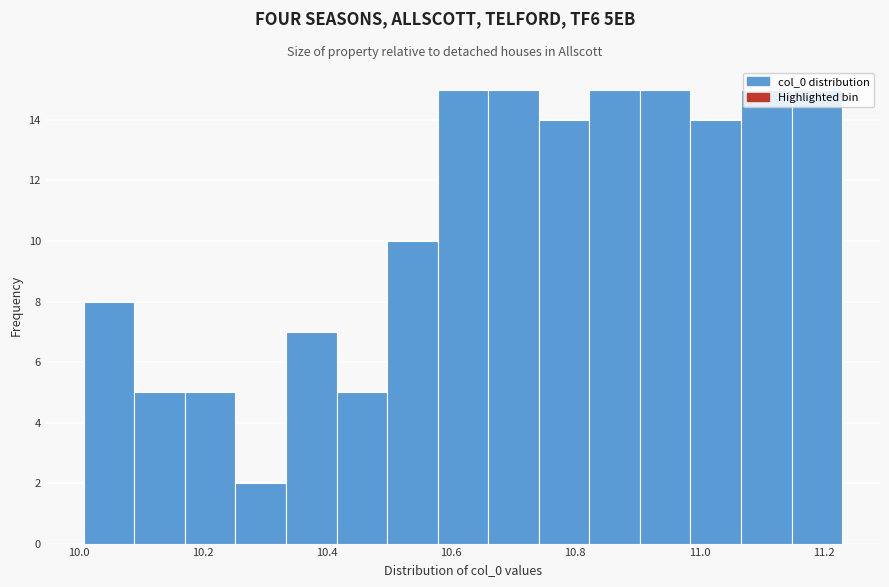

Reading left to right, list every bar in this chart as the range it spans on the x-axis followed by its height. Neither the bar edges nor the heights are printed on the chart, so give them approximately, as read against the axes.

10.00 to 10.08: 8
10.08 to 10.18: 5
10.18 to 10.26: 5
10.26 to 10.34: 2
10.34 to 10.42: 7
10.42 to 10.50: 5
10.50 to 10.58: 10
10.58 to 10.66: 15
10.66 to 10.74: 15
10.74 to 10.82: 14
10.82 to 10.90: 15
10.90 to 10.98: 15
10.98 to 11.06: 14
11.06 to 11.14: 15
11.14 to 11.22: 15